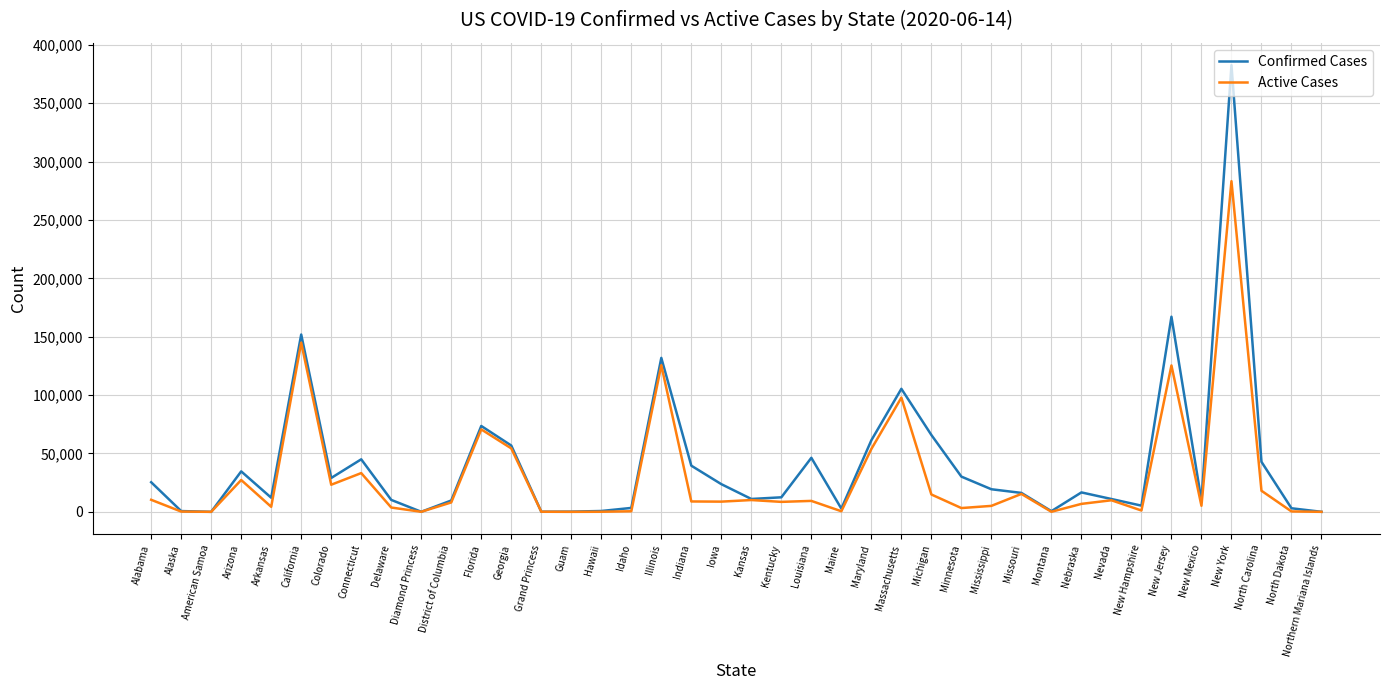

List the series in order of their peak value, lowest first.

Active Cases, Confirmed Cases